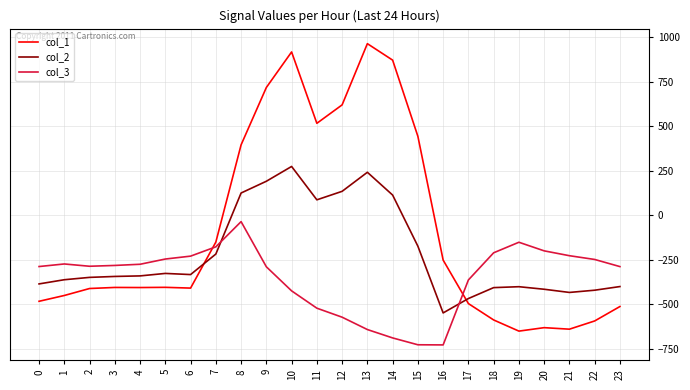

Which series has the largest total across all categories?

col_1